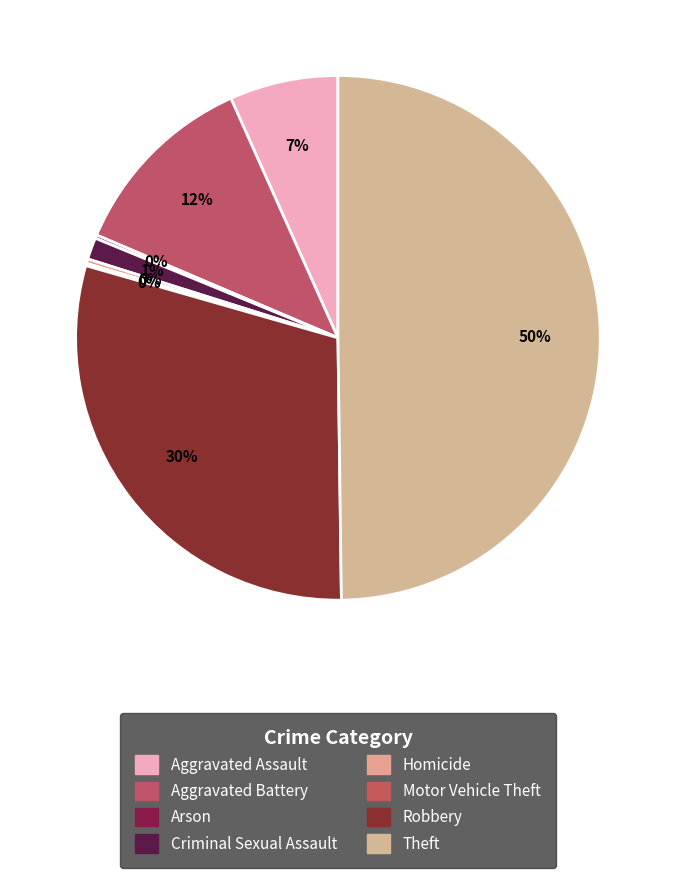

True or false: Criminal Sexual Assault accounts for 11% of the total.

False